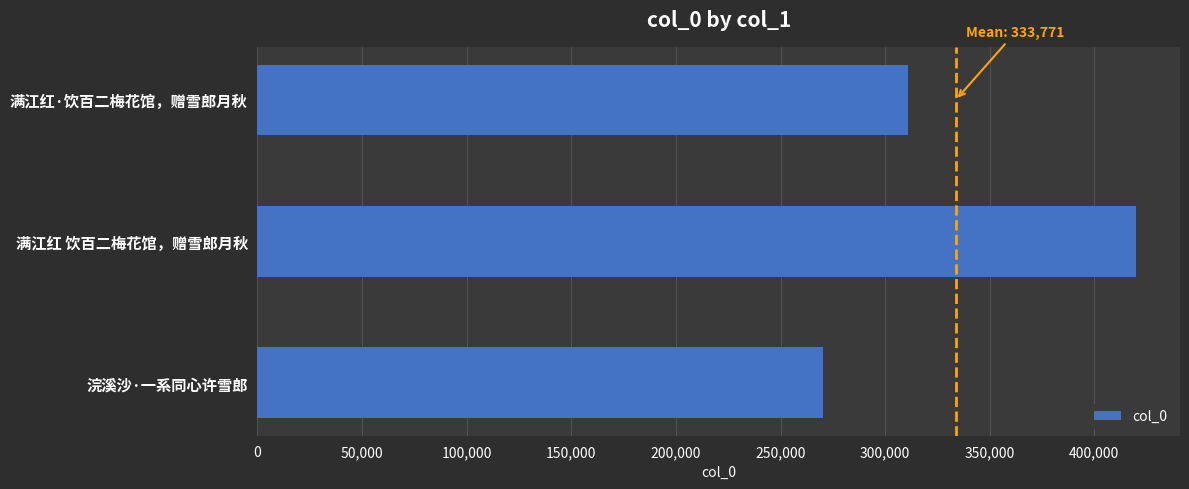

Rank the categories by value from lowest to highest.

浣溪沙·一系同心许雪郎, 满江红·饮百二梅花馆，赠雪郎月秋, 满江红 饮百二梅花馆，赠雪郎月秋